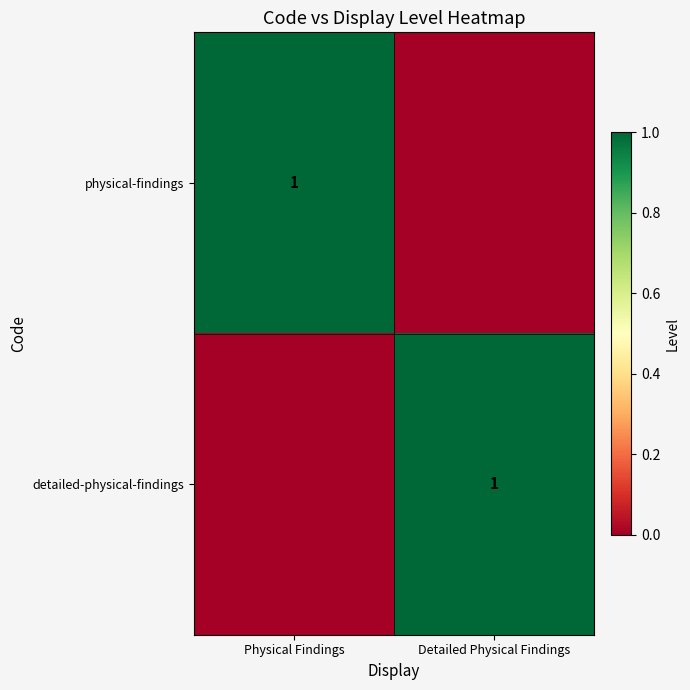

The value of detailed-physical-findings at Detailed Physical Findings is 1. True or false?

True